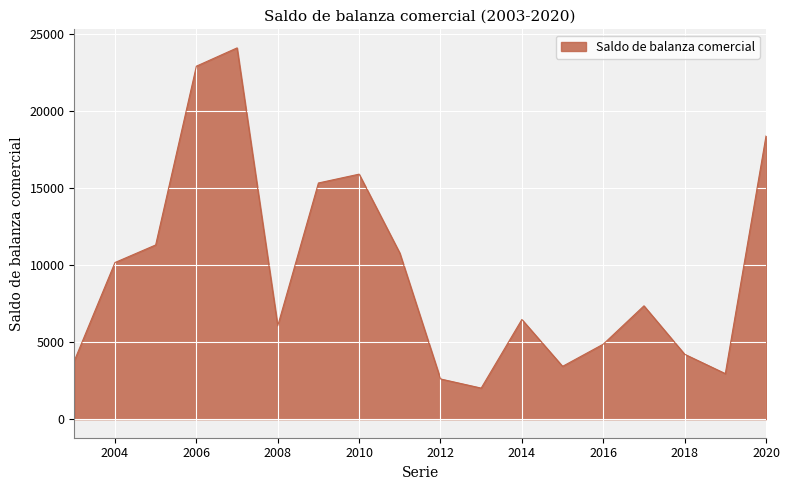

What is the difference between the maximum and minimum values?

22068